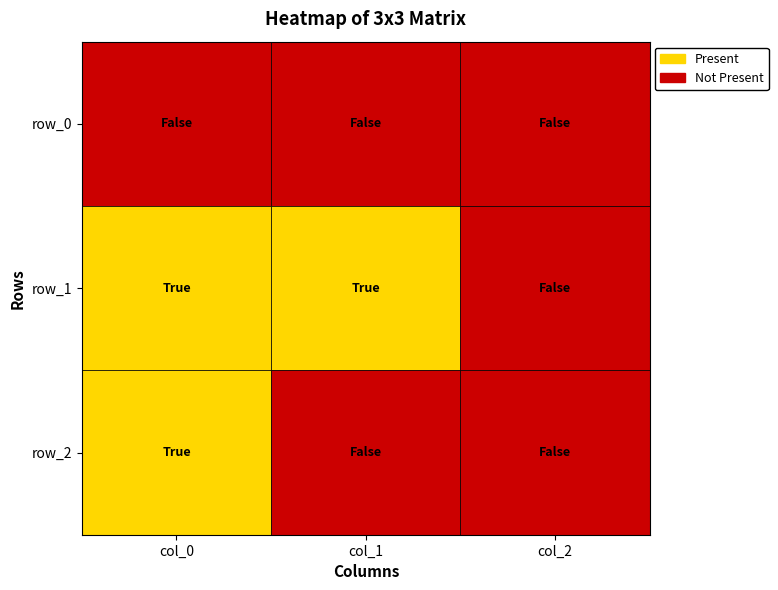

Which category has the highest value in the col_1 series?

1